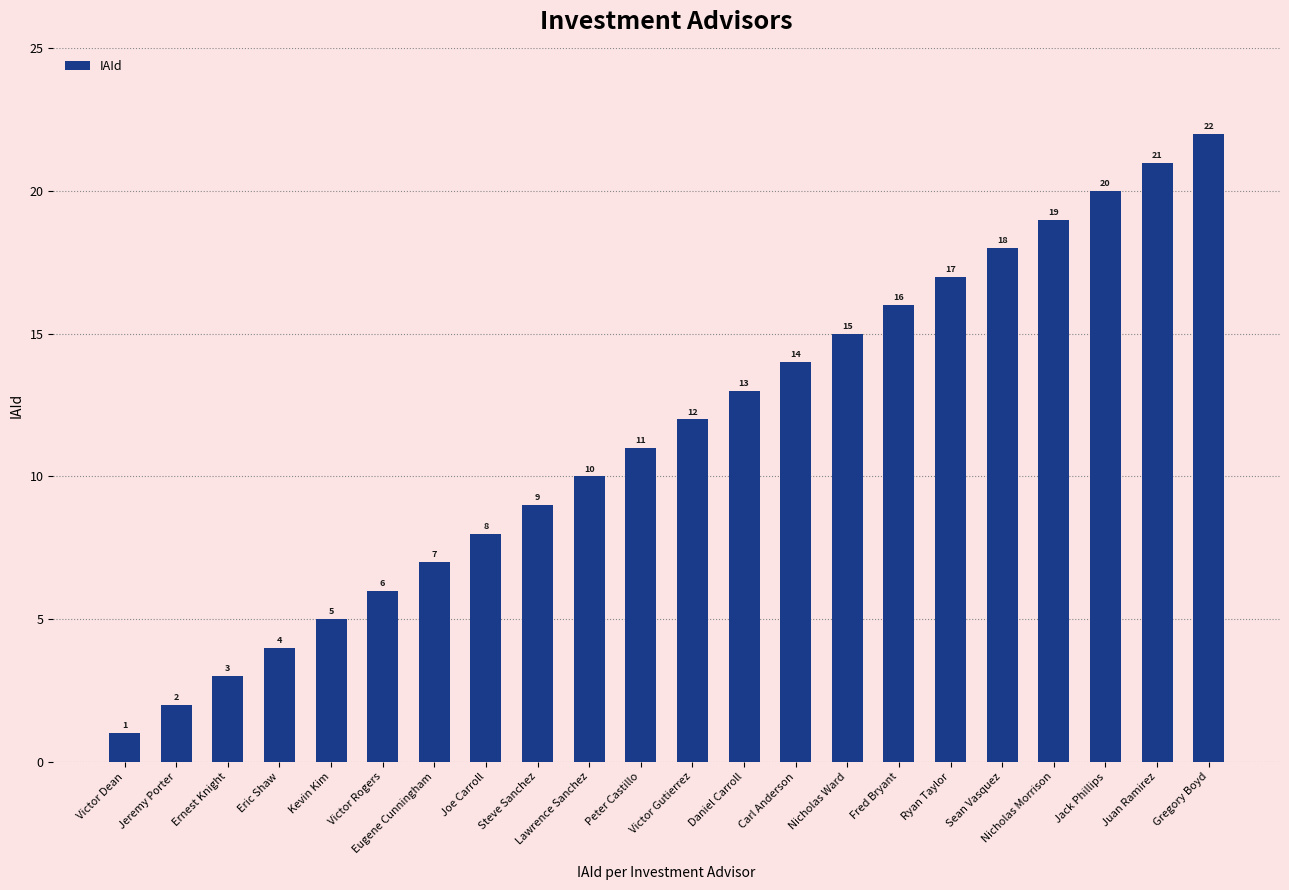

List the labels in order of value, smallest first.

Victor Dean, Jeremy Porter, Ernest Knight, Eric Shaw, Kevin Kim, Victor Rogers, Eugene Cunningham, Joe Carroll, Steve Sanchez, Lawrence Sanchez, Peter Castillo, Victor Gutierrez, Daniel Carroll, Carl Anderson, Nicholas Ward, Fred Bryant, Ryan Taylor, Sean Vasquez, Nicholas Morrison, Jack Phillips, Juan Ramirez, Gregory Boyd